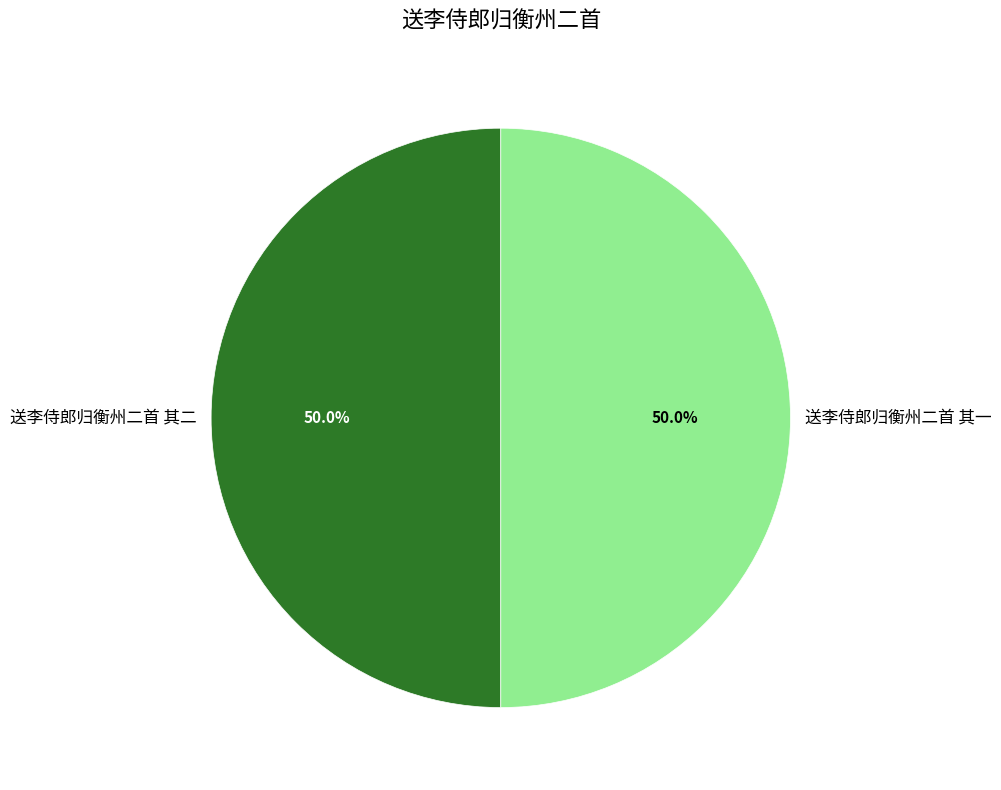

How much of the chart is everything except 送李侍郎归衡州二首 其二?

50.0%